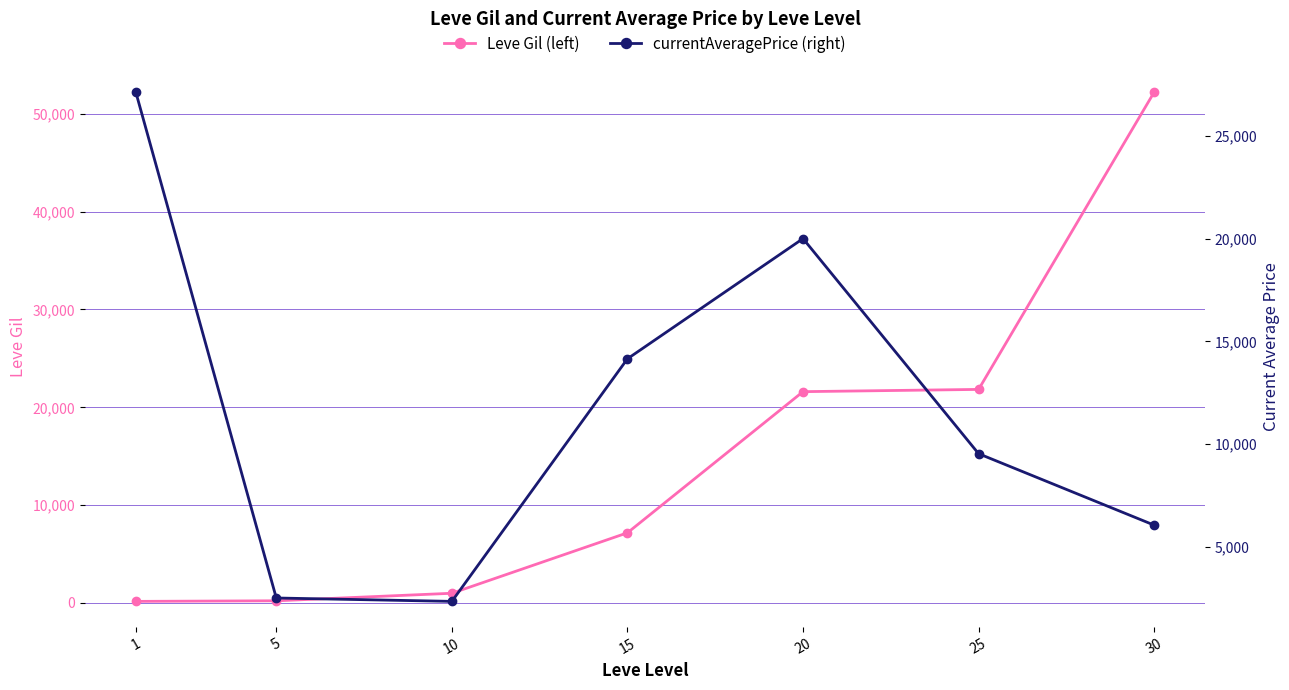

What is the highest value of the Leve Gil (left) series?

52220